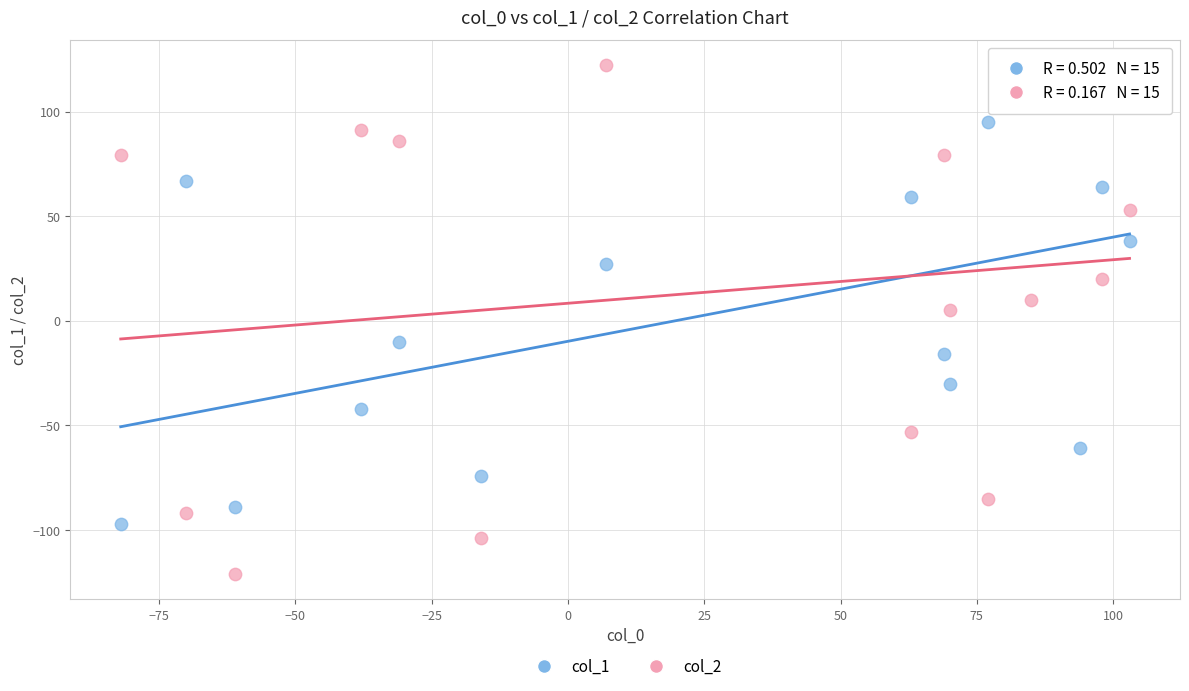

Which series reaches the maximum Y coordinate?

col_2